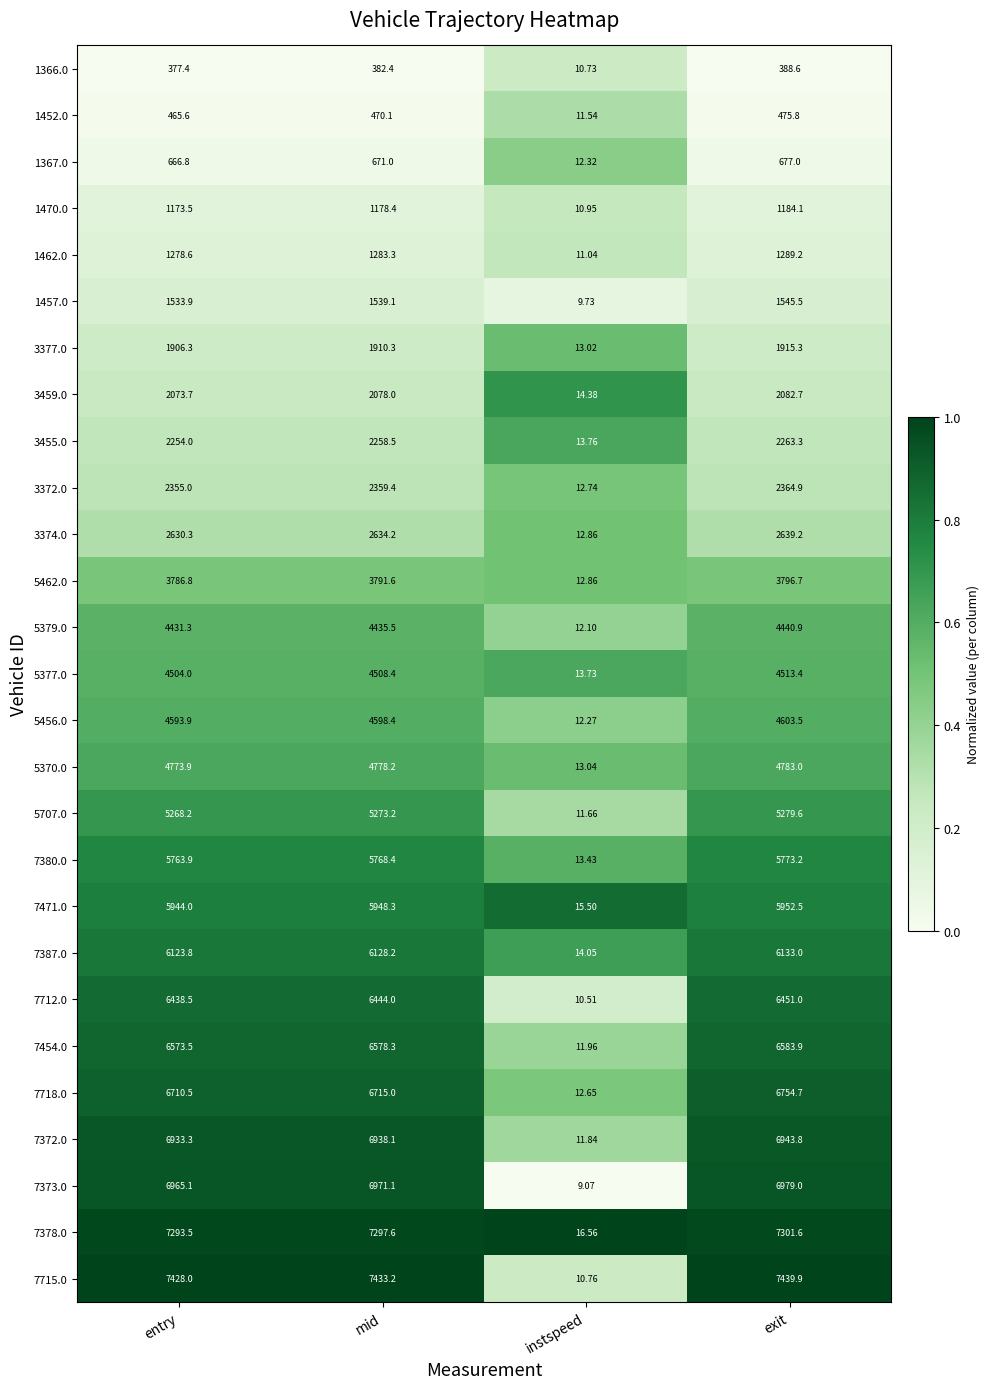

Which label corresponds to the smallest value in the chart?

instspeed